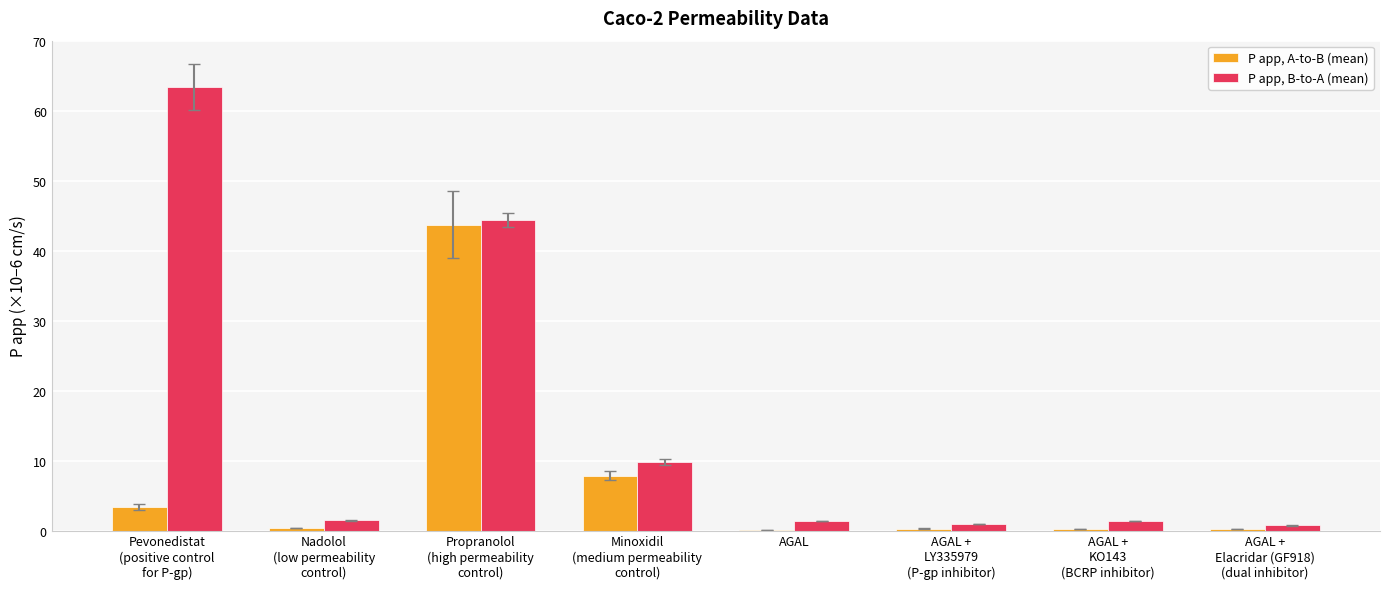

What is the total value across all series at AGAL +
Elacridar (GF918)
(dual inhibitor)?

1.0